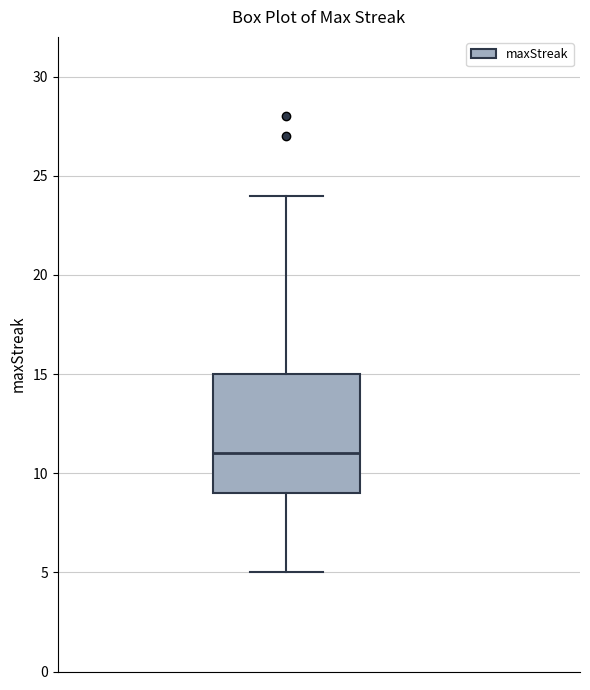

Where does the median line of the box sit on the y-axis? The values are not printed on the chart, so give them approximately, as read against the axis.

11